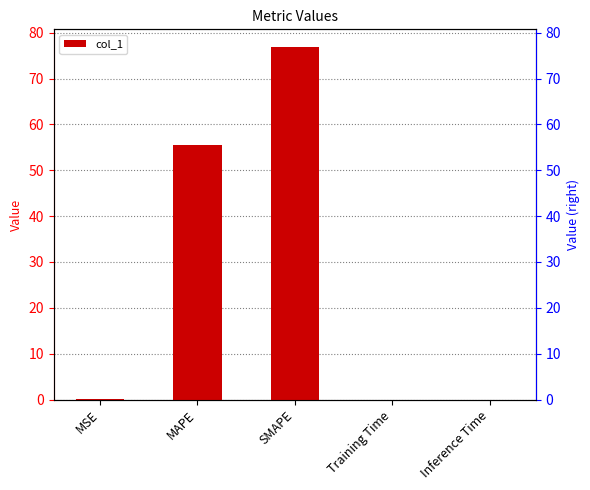

At which category does the chart reach its peak across all series?

SMAPE